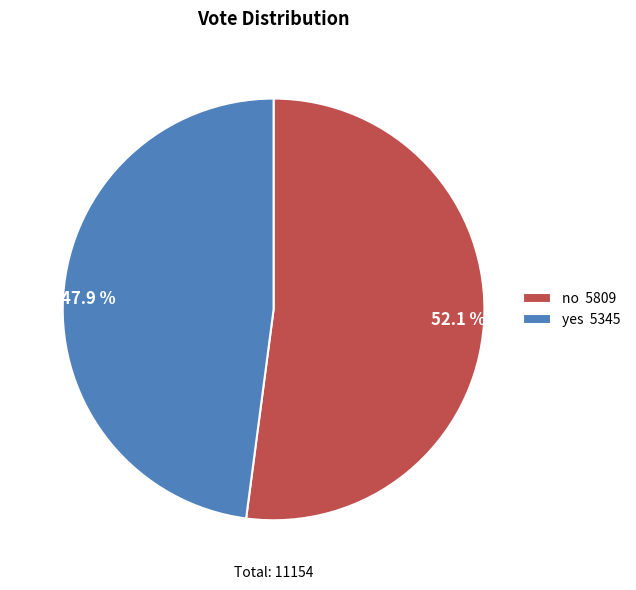

Is it true that yes is 48% of the pie?

True